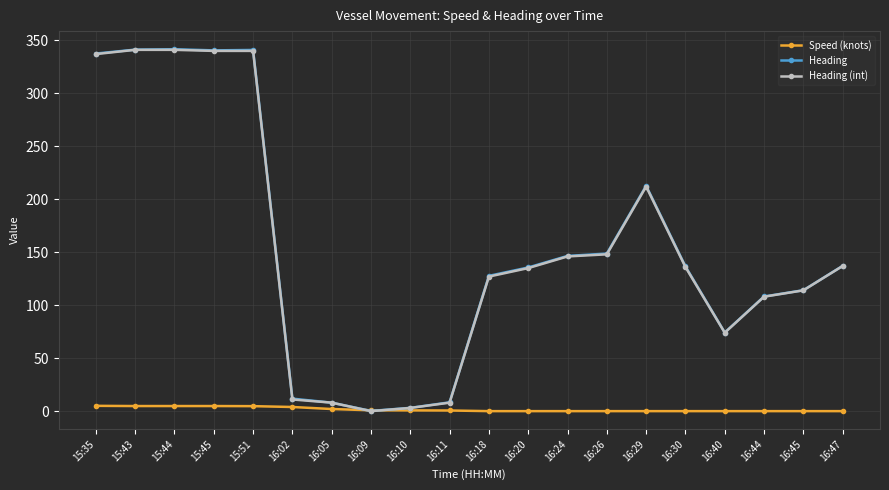

What is the total value across all series at 16:18?

254.7